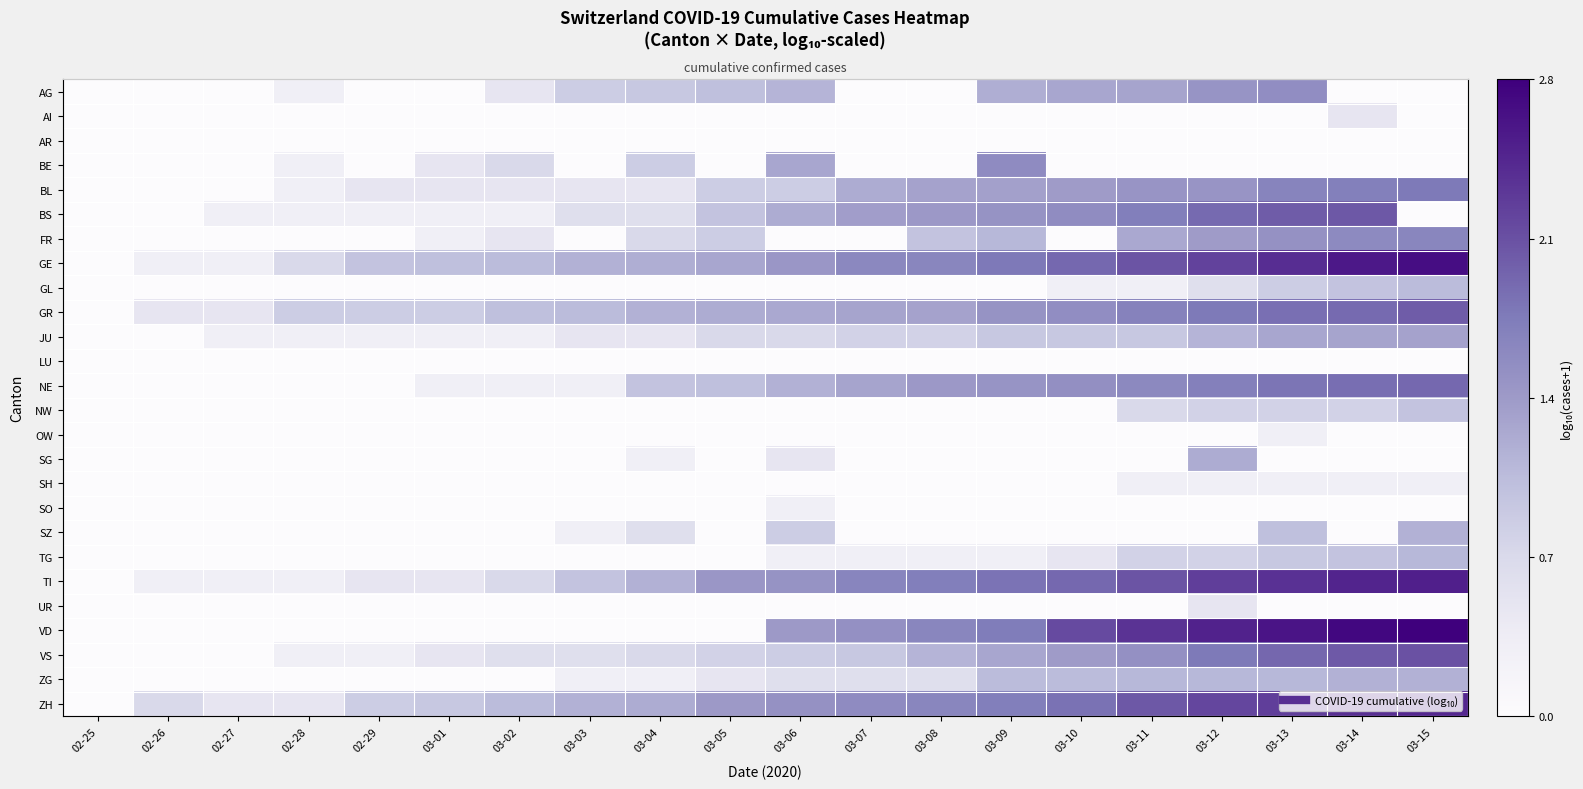

How many values in the AI series exceed 0?

1